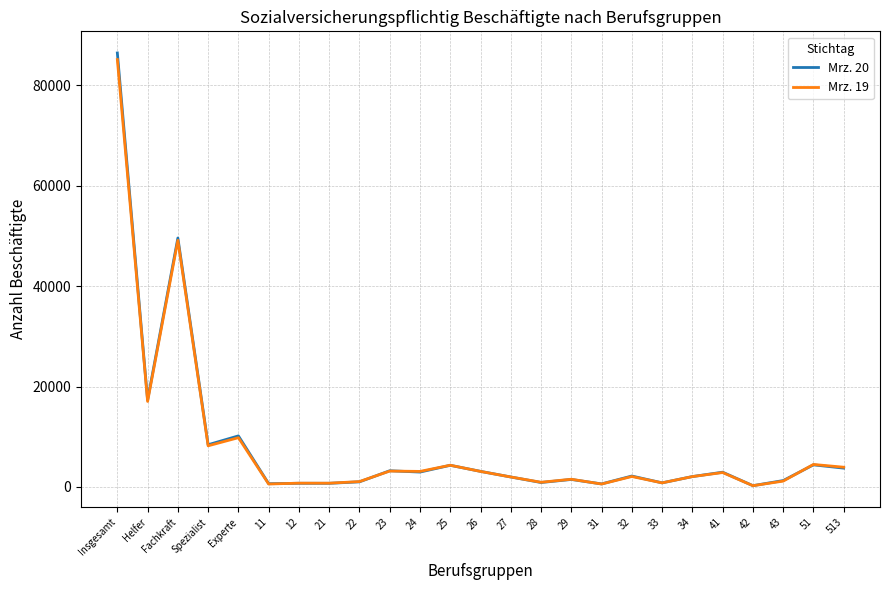

At which label does Mrz. 20 reach its peak?

Insgesamt